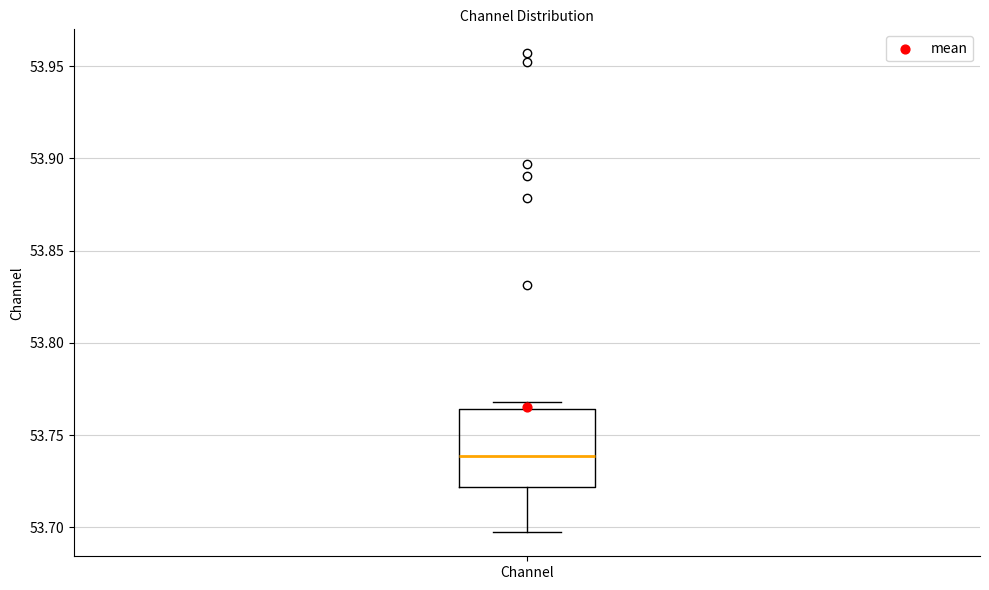

Read this box plot against the y-axis: the position of the median line, the range covered by the box, and the ends of both whiskers. The values are not printed on the chart, so give them approximately, as read against the axis.

median 53.740, box 53.720 to 53.765, whiskers 53.695 to 53.770